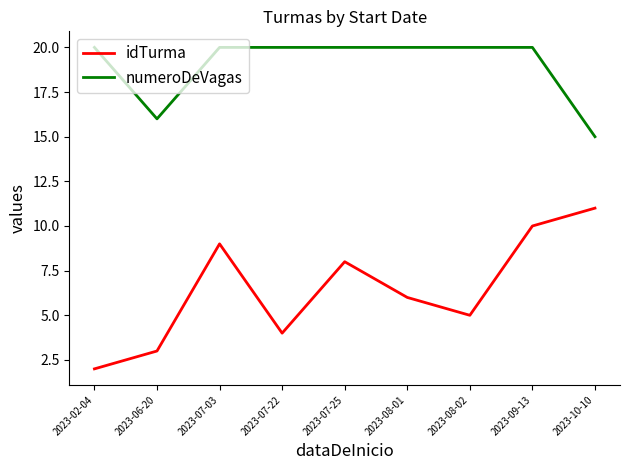

What position from the right is 2023-02-04?

9